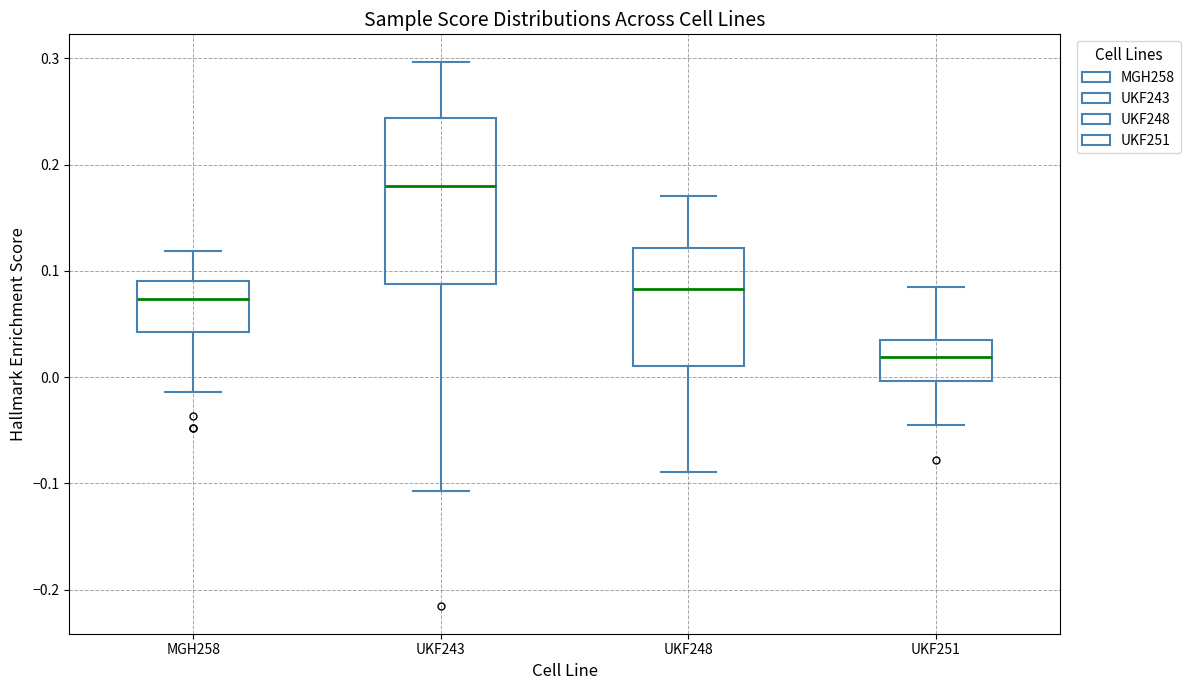

Reading left to right, read every box against the y-axis: the position of its median line, the range the box covers, and the ends of its whiskers. The values are not printed on the chart, so give them approximately, as read against the axis.

MGH258: median 0.07, box 0.04 to 0.09, whiskers -0.01 to 0.12
UKF243: median 0.18, box 0.09 to 0.24, whiskers -0.11 to 0.30
UKF248: median 0.08, box 0.01 to 0.12, whiskers -0.09 to 0.17
UKF251: median 0.02, box 0.00 to 0.04, whiskers -0.05 to 0.08